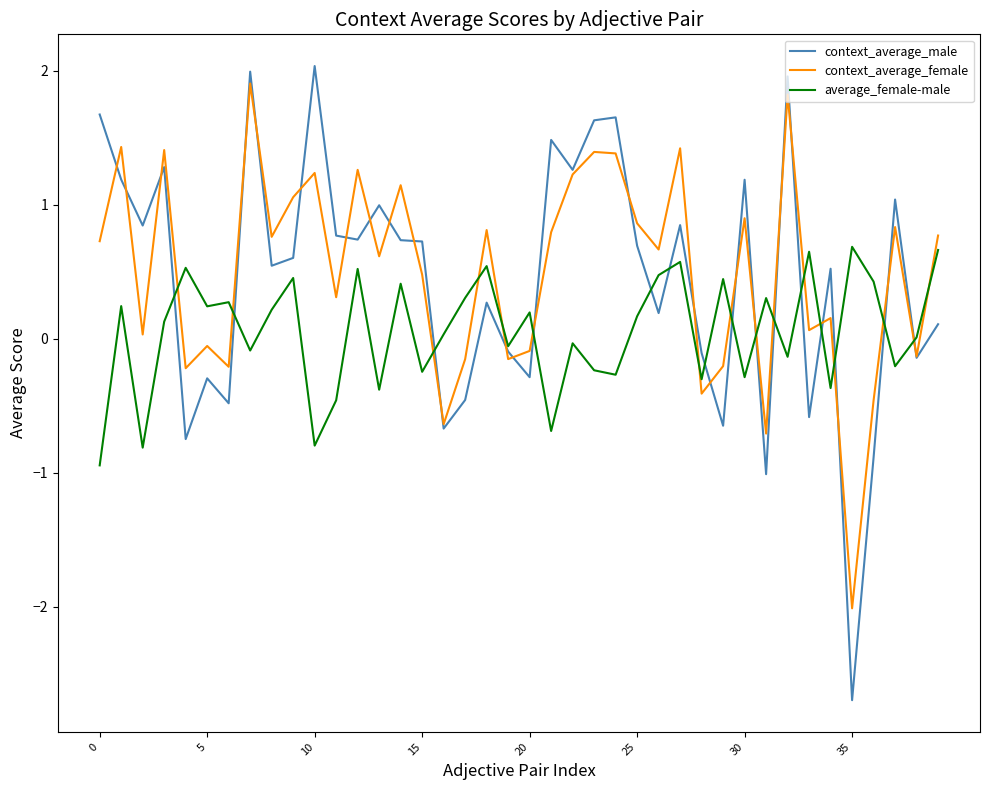

What is the maximum value for context_average_male?

2.0